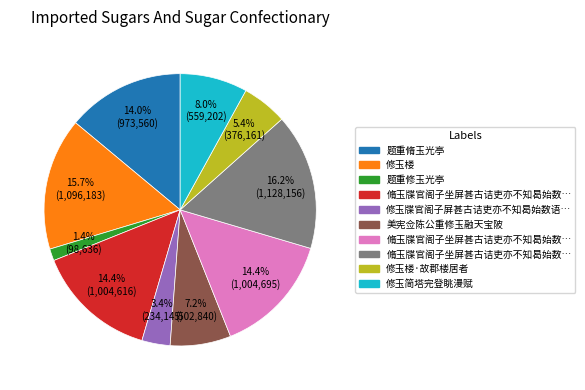

Is there any slice that represents more than half of the pie?

No